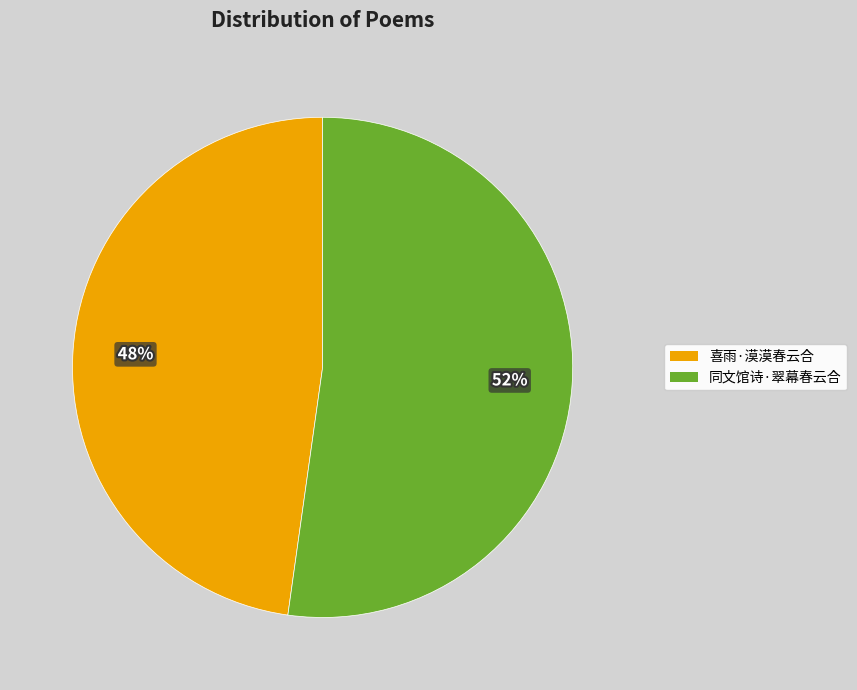

Which slice is the largest?

同文馆诗·翠幕春云合